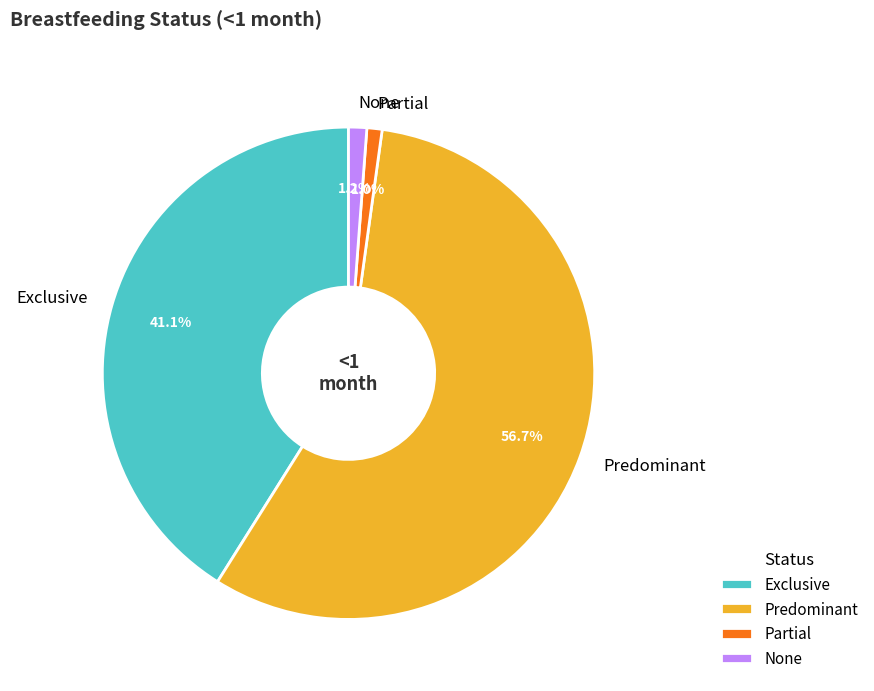

Count the number of slices in the pie.

4